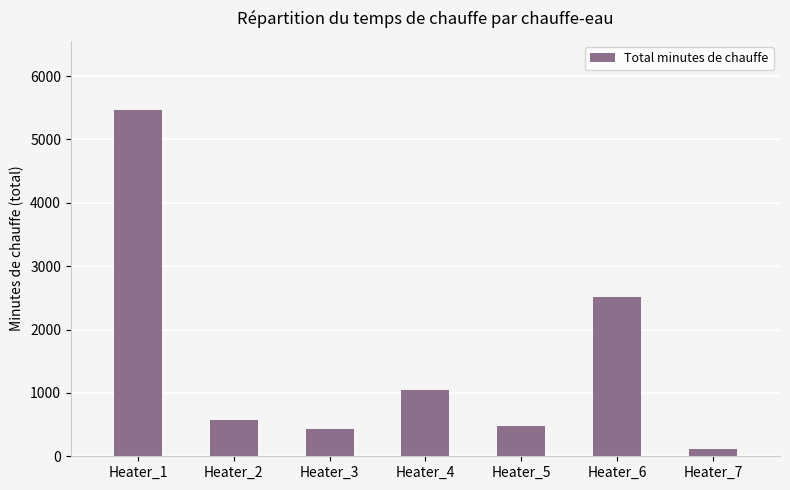

Reading left to right, list all the values displayed in this chart.

5465	579	438	1039	483	2509	113